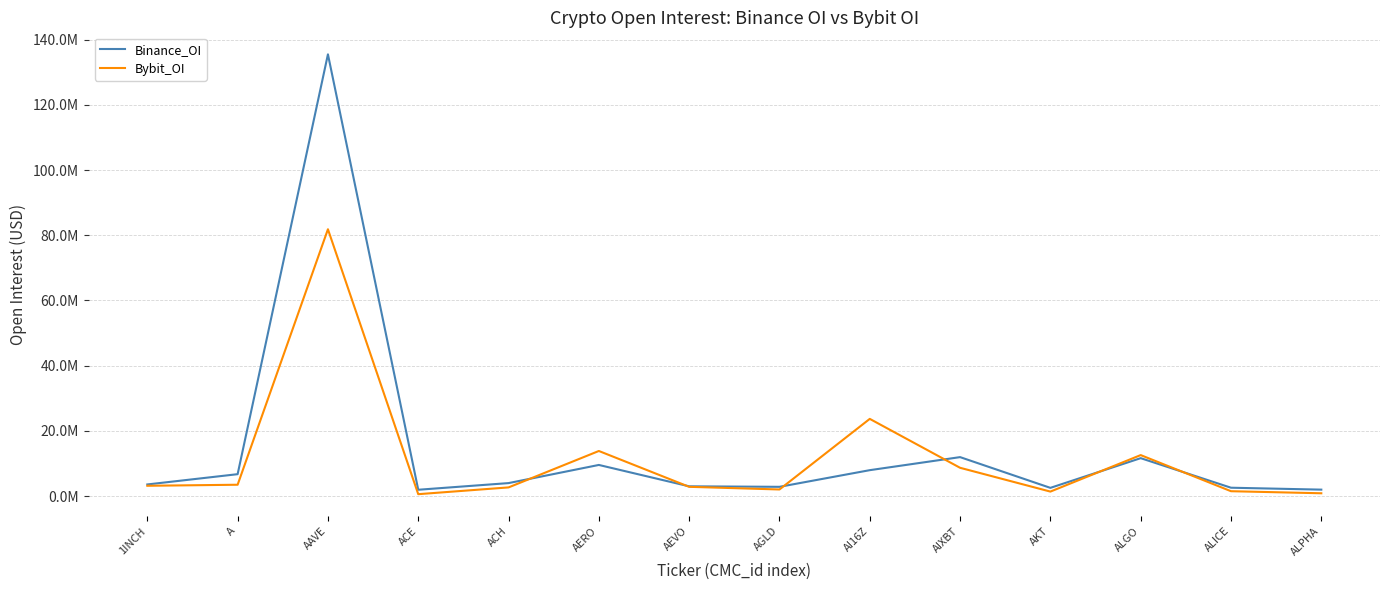

Does the chart have visible grid lines?

Yes